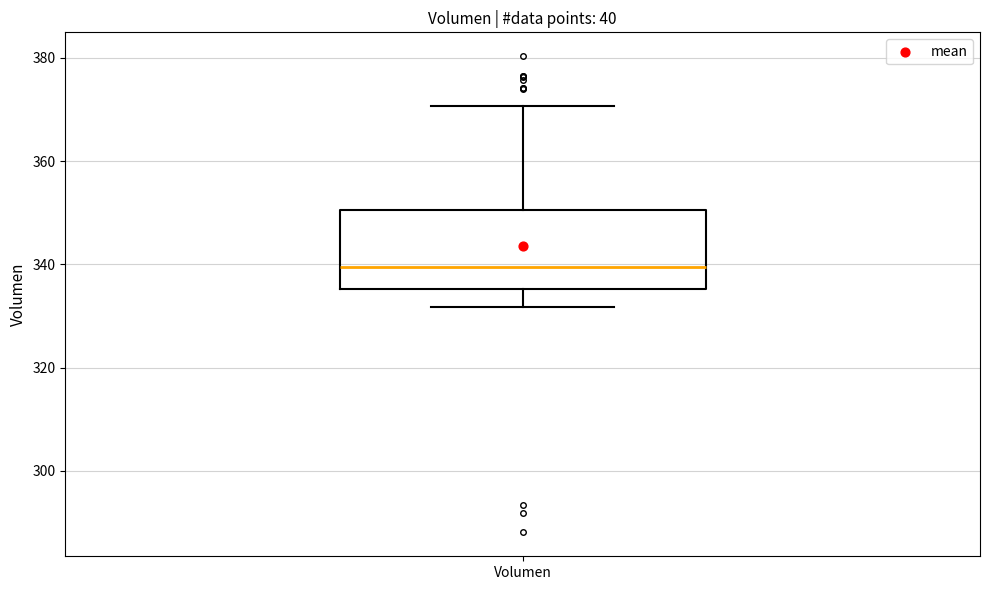

Where is the lower edge of the box for Volumen on the y-axis? The values are not printed on the chart, so give them approximately, as read against the axis.

336